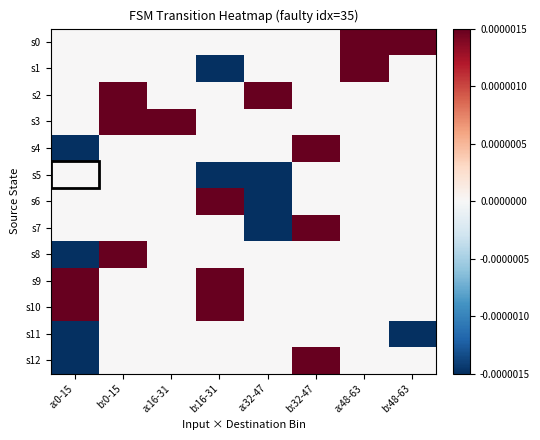

True or false: s10 has a value of 0.0 at a:16-31.

True